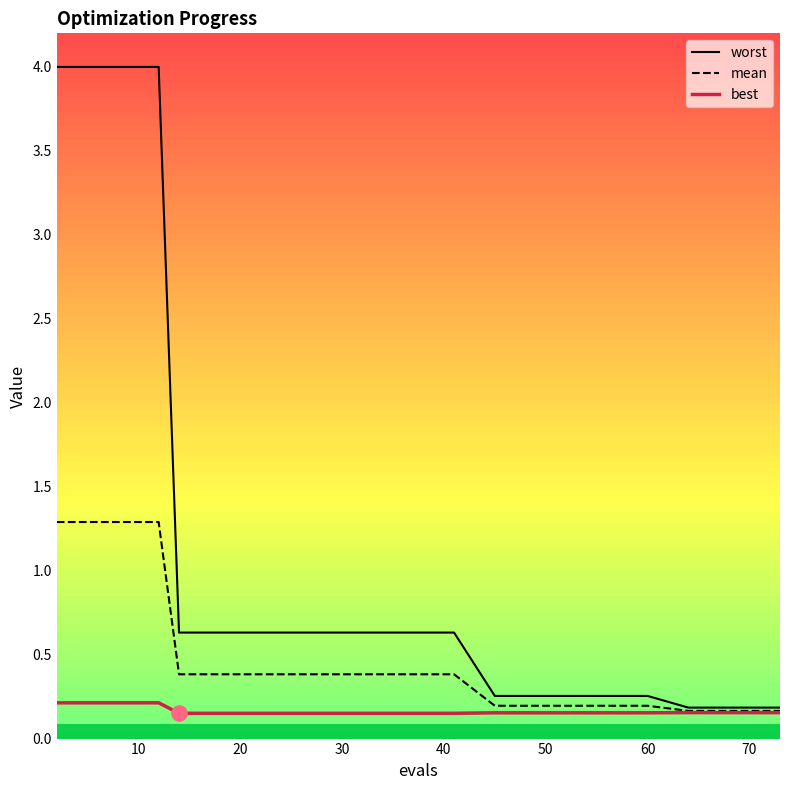

Which series has the widest spread of Y values?

worst